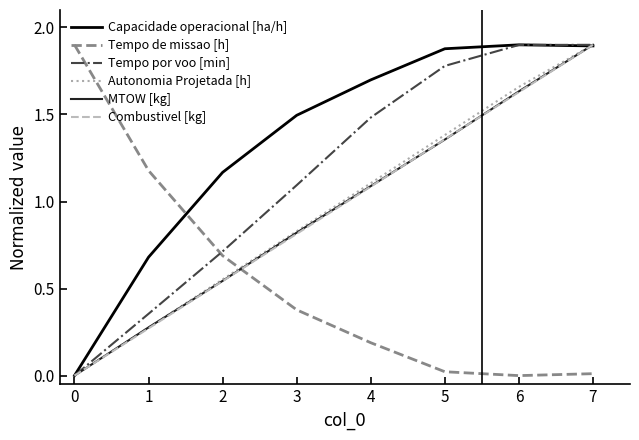

True or false: Tempo de missao [h] and Tempo por voo [min] intersect in this chart.

True